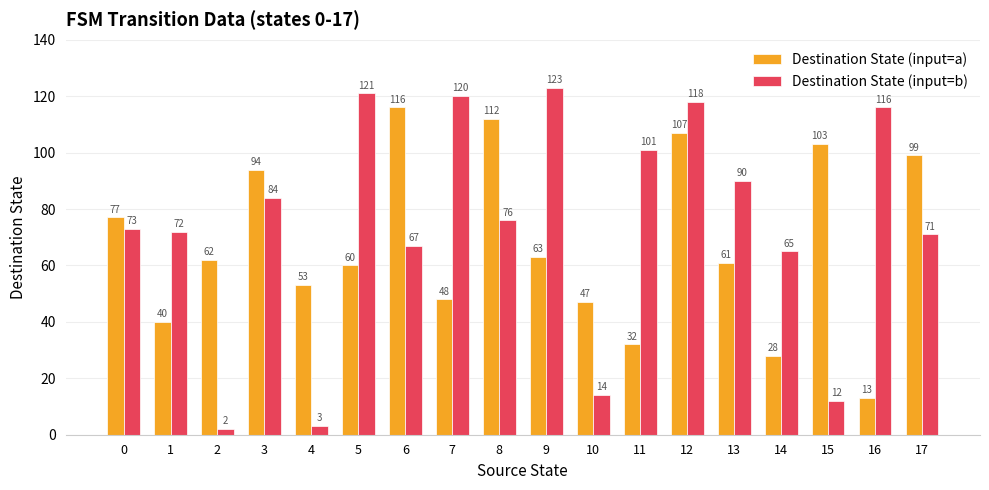

Reading right to left, extract all data points from this chart.

Destination State (input=a): 17=99	16=13	15=103	14=28	13=61	12=107	11=32	10=47	9=63	8=112	7=48	6=116	5=60	4=53	3=94	2=62	1=40	0=77
Destination State (input=b): 17=71	16=116	15=12	14=65	13=90	12=118	11=101	10=14	9=123	8=76	7=120	6=67	5=121	4=3	3=84	2=2	1=72	0=73